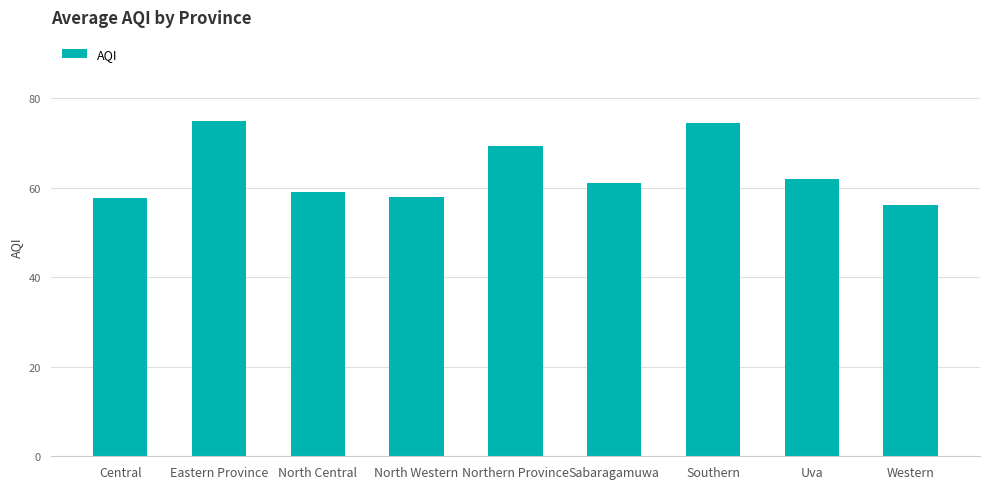

How many data points does each series have?

9